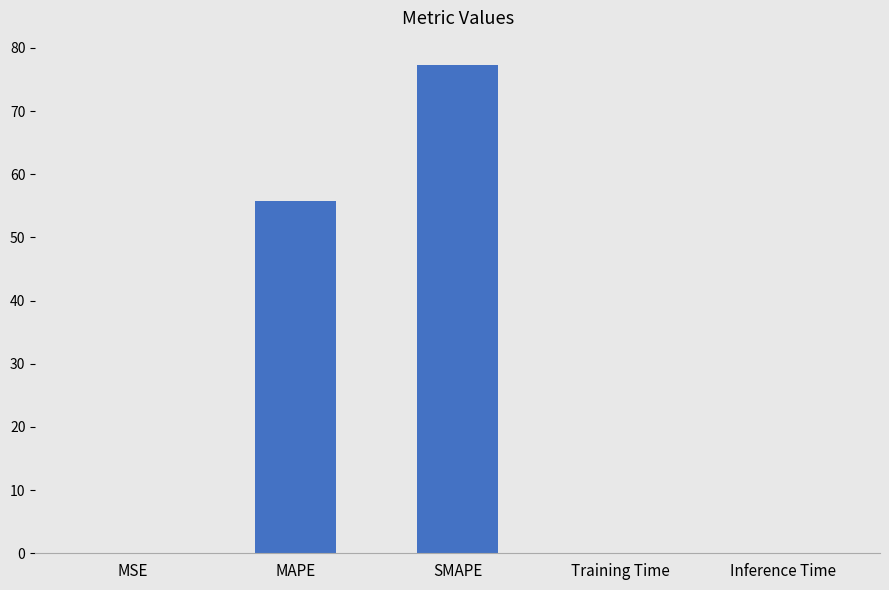

What is the greatest value displayed?

77.3